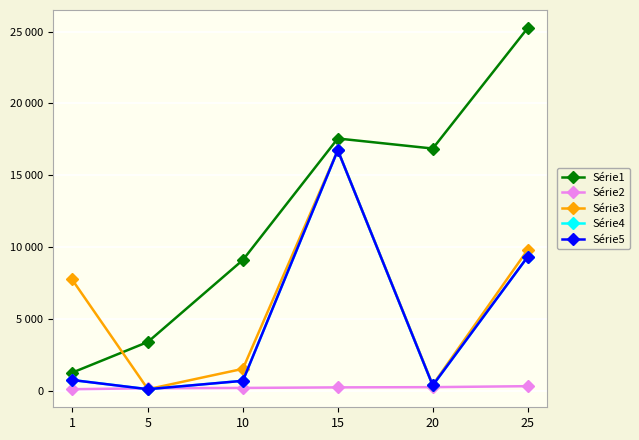

Is it true that Série5 equals 575.6 at 20?

False